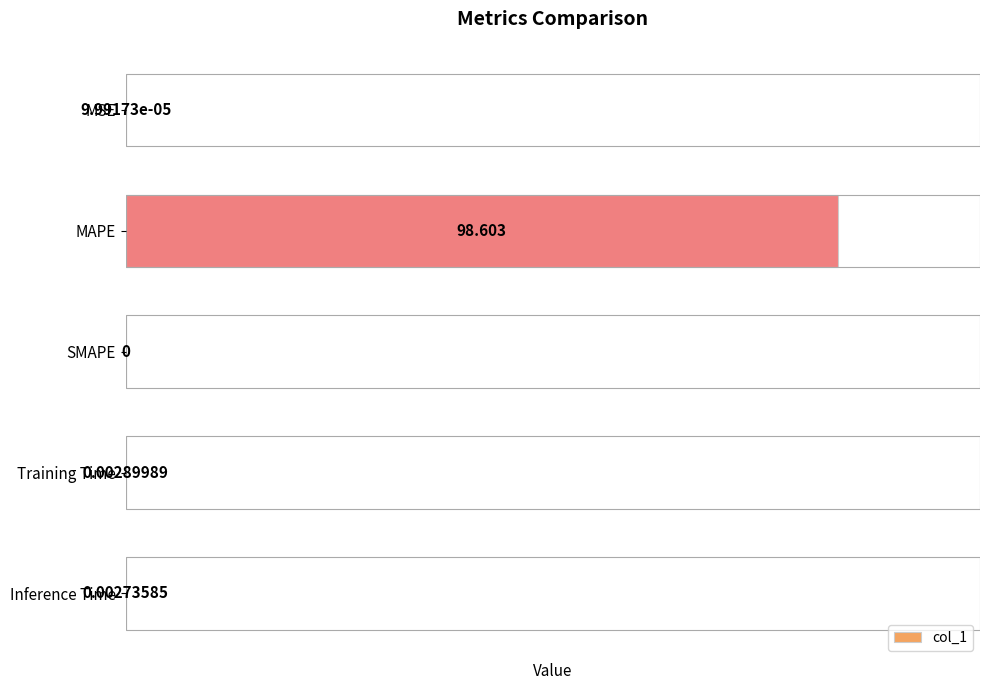

At which category does the chart reach its peak across all series?

MAPE